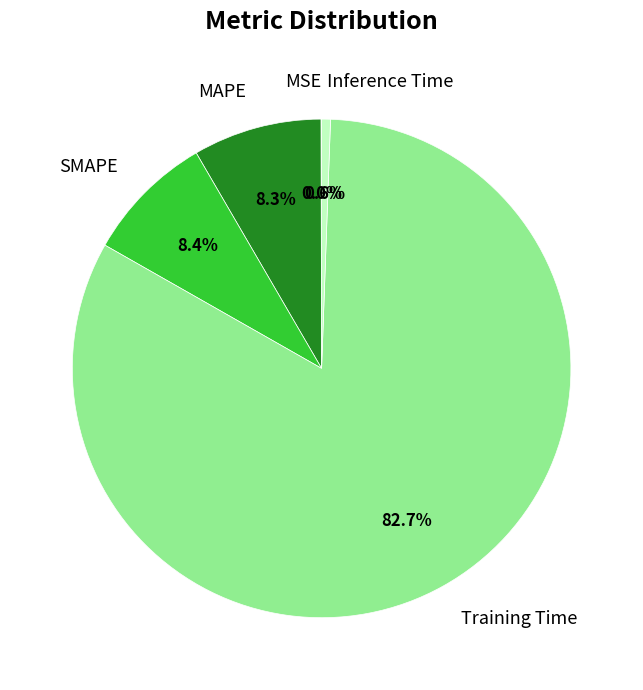

Is there a majority slice in this chart?

Yes